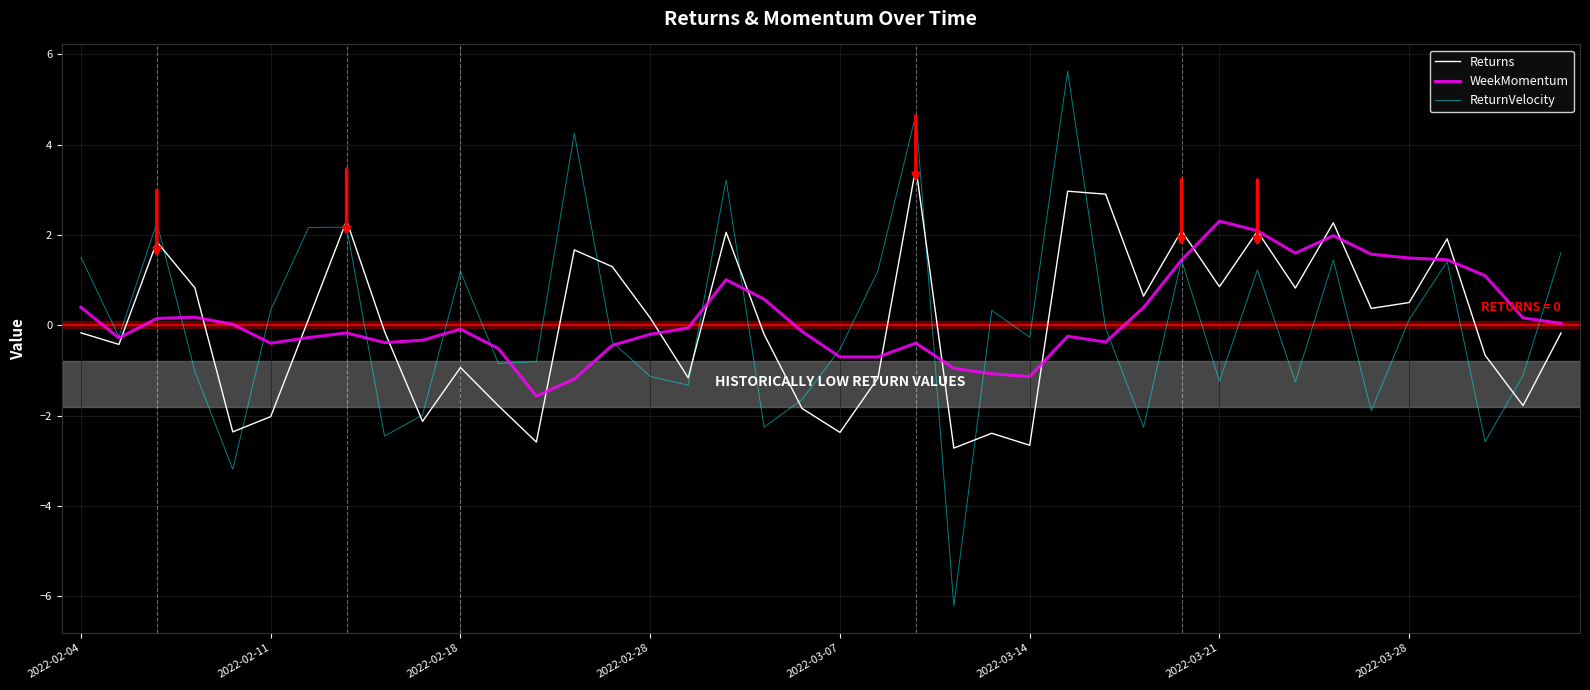

Which series has the largest range (max minus min)?

ReturnVelocity